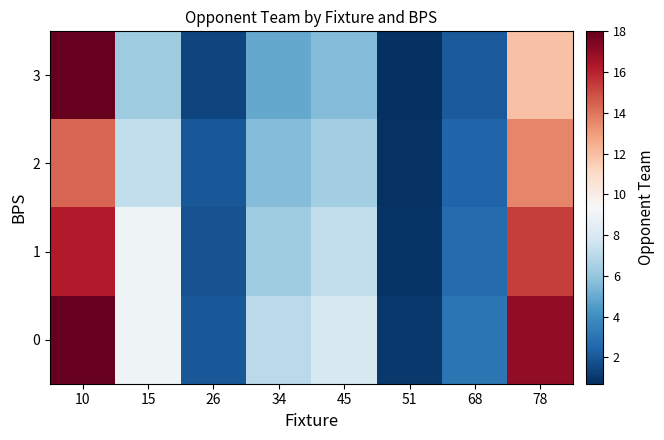

What is the smallest value displayed?

0.7